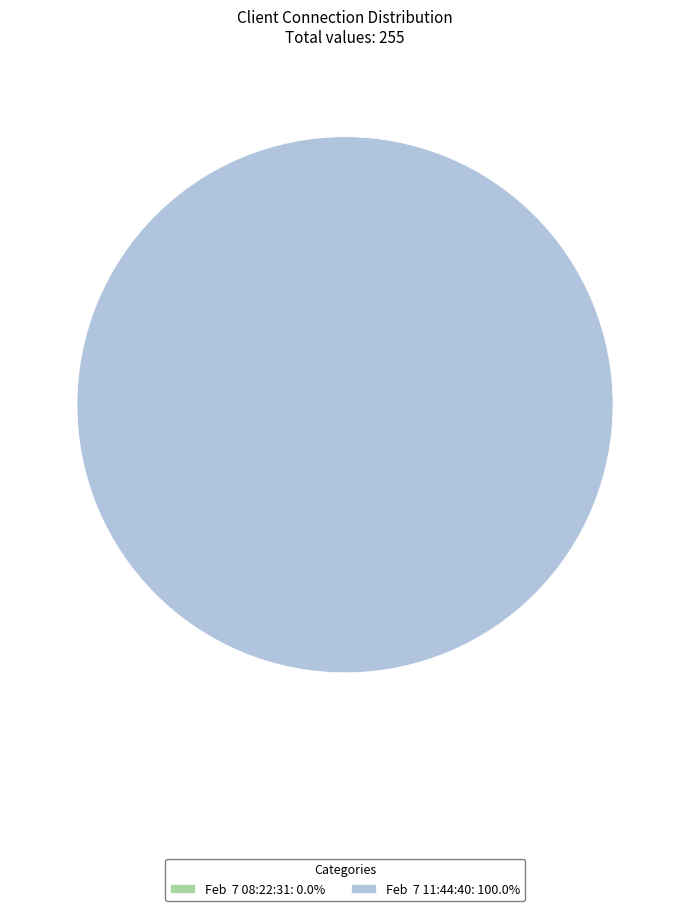

What is the smallest slice in the pie chart?

Feb  7 08:22:31